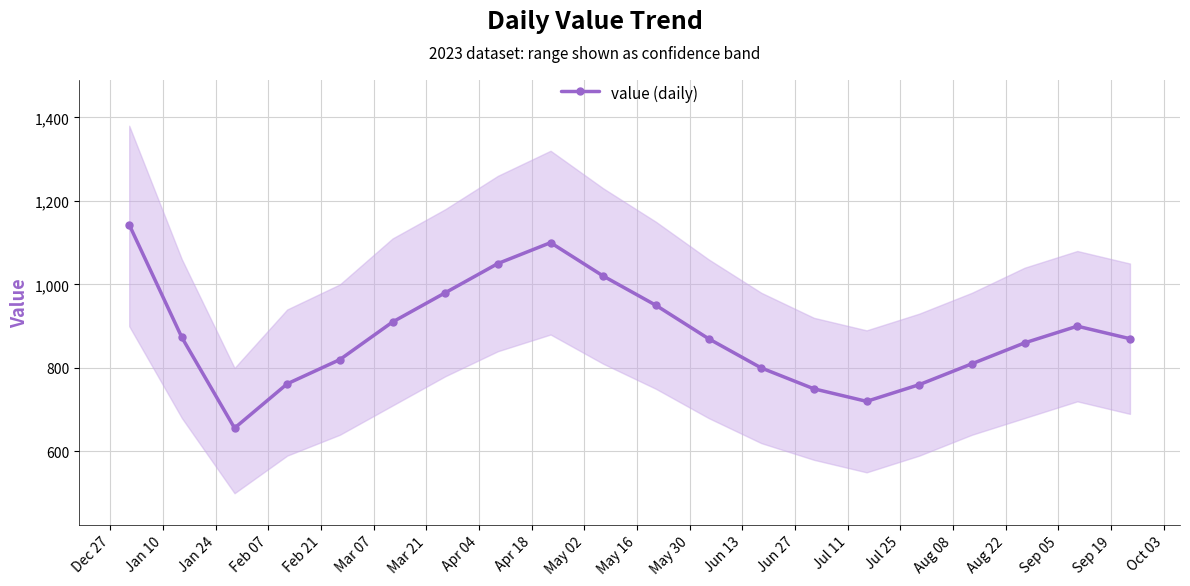

What is the lowest value of the value (daily) series?

656